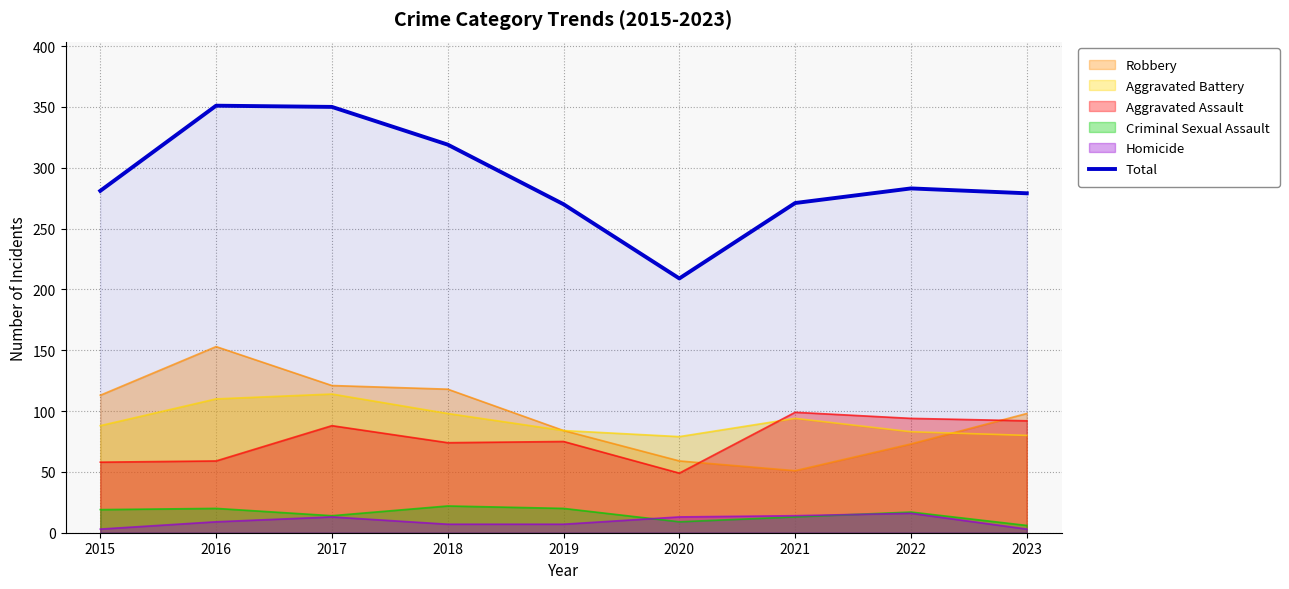

At which category does the data reach its first local valley?

2020